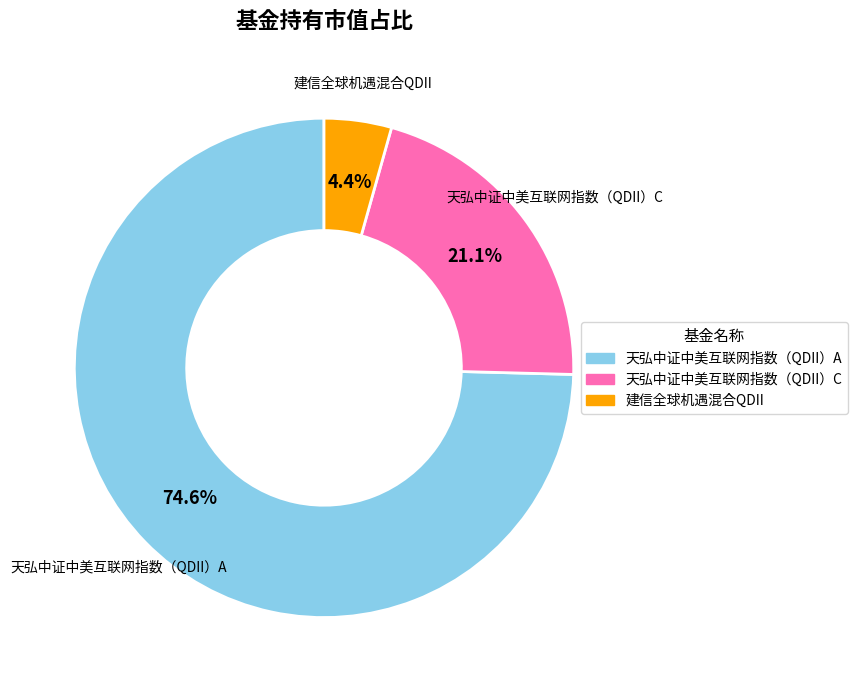

Is there any slice that represents more than half of the pie?

Yes